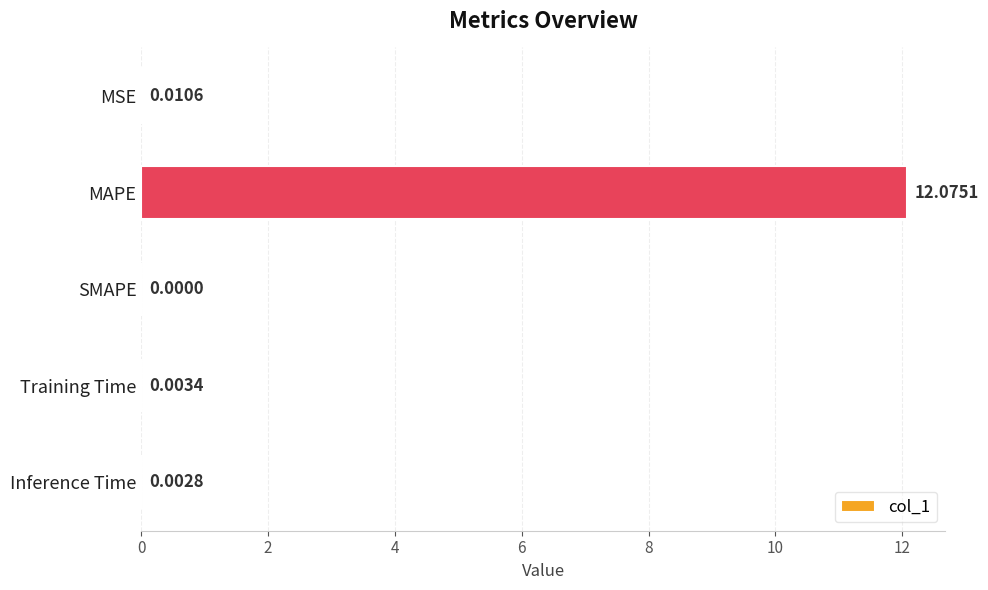

Are the bars horizontal?

Yes